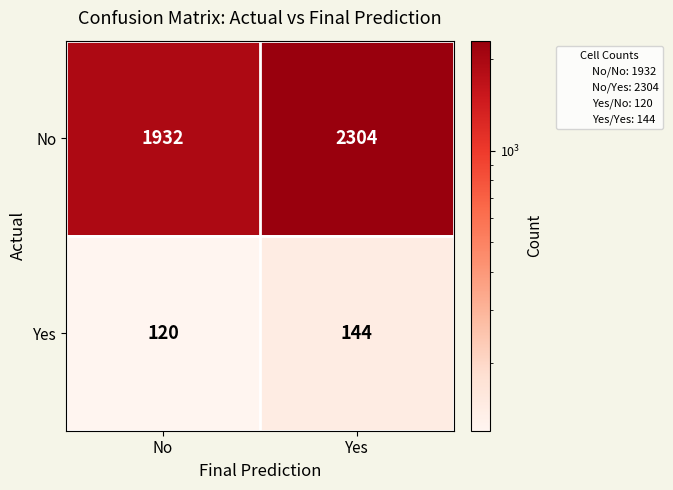

The No series shows 2876 at No. True or false?

False